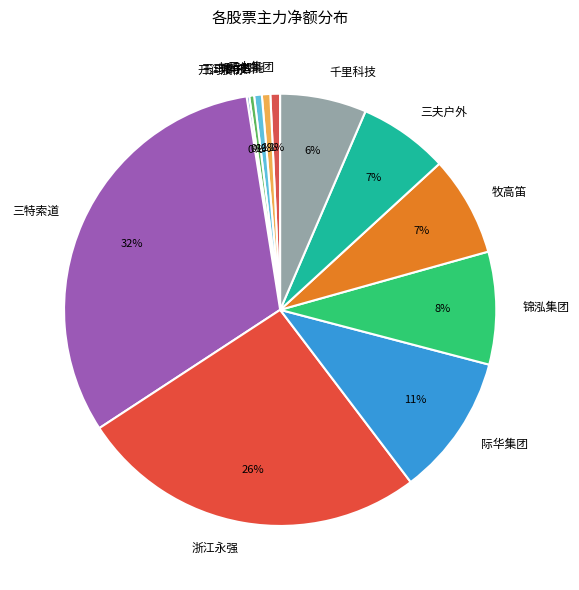

To the nearest percent, what portion does 浙江永强 represent?

26%